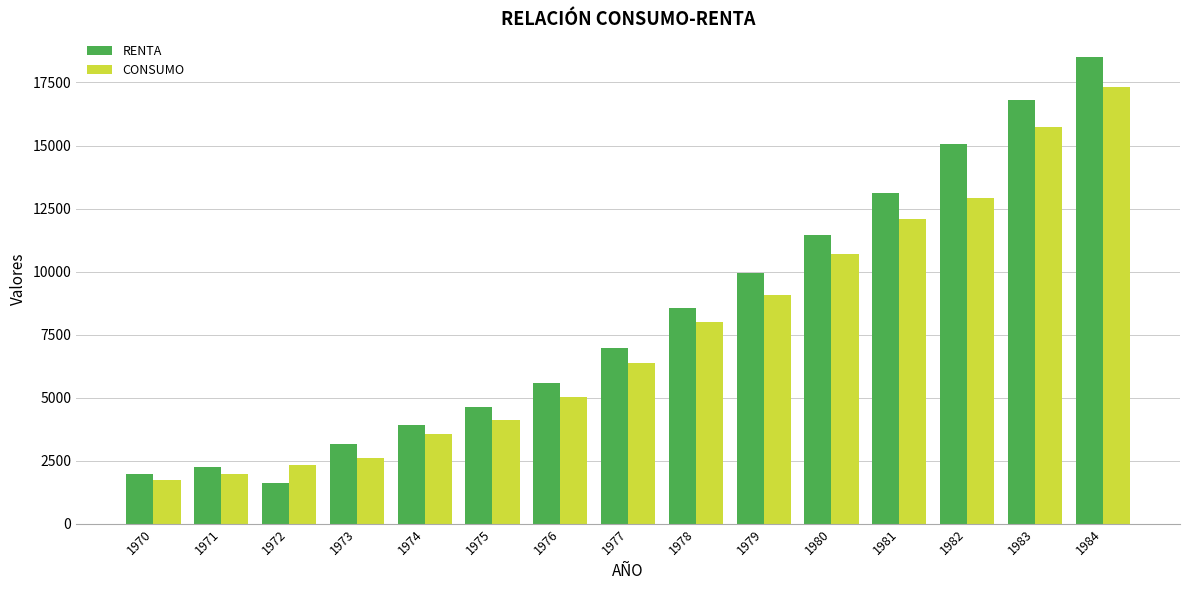

Between 1973 and 1977, which series saw the biggest shift?

RENTA